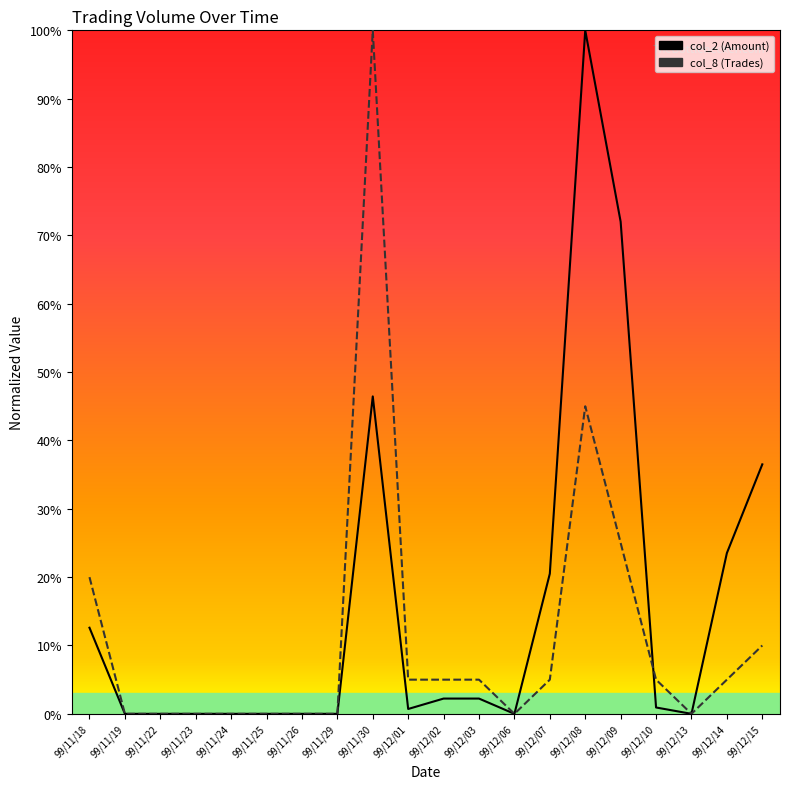

What is the spread (max minus min) of values at 99/12/09?

47.0